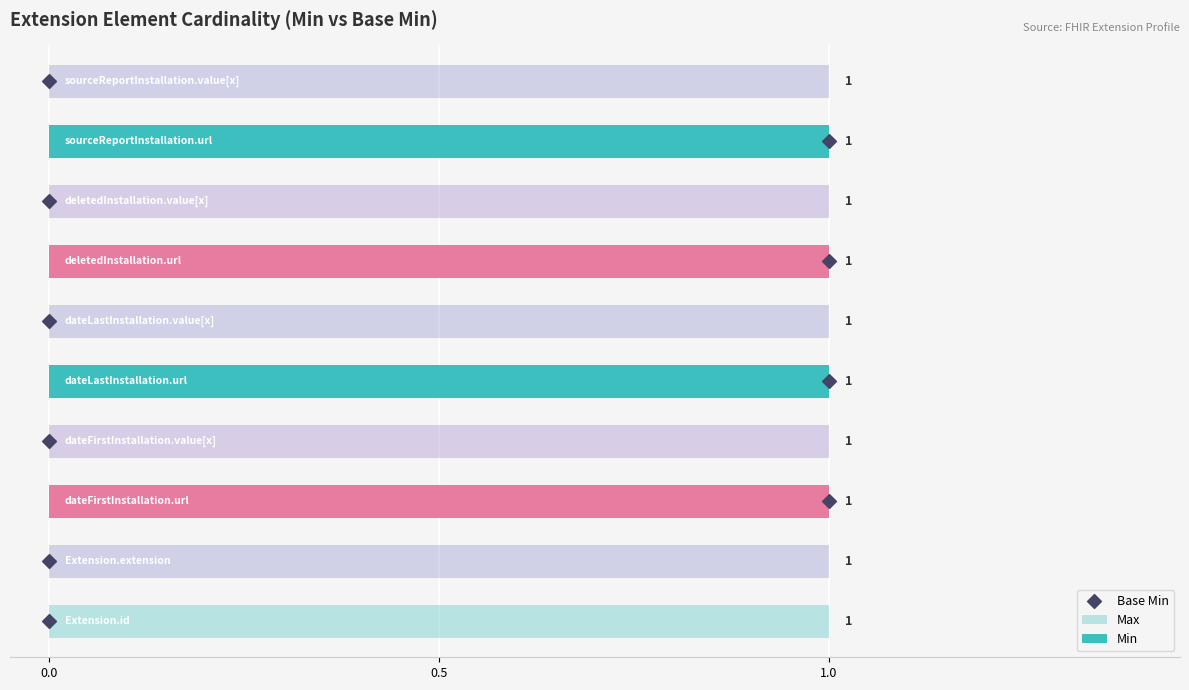

Which series has the widest spread of Y values?

Base Min